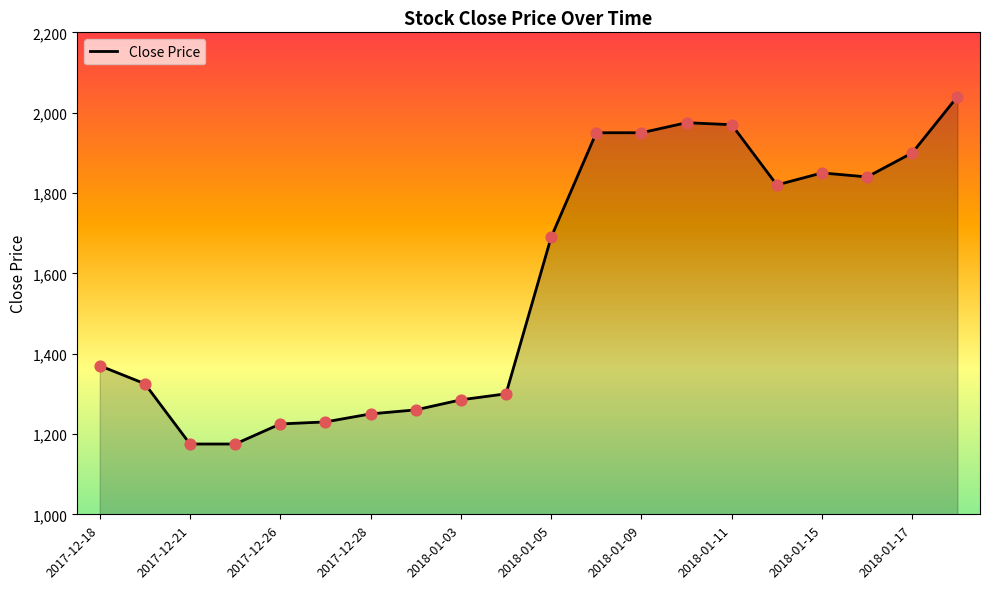

What is the greatest value displayed?

2040